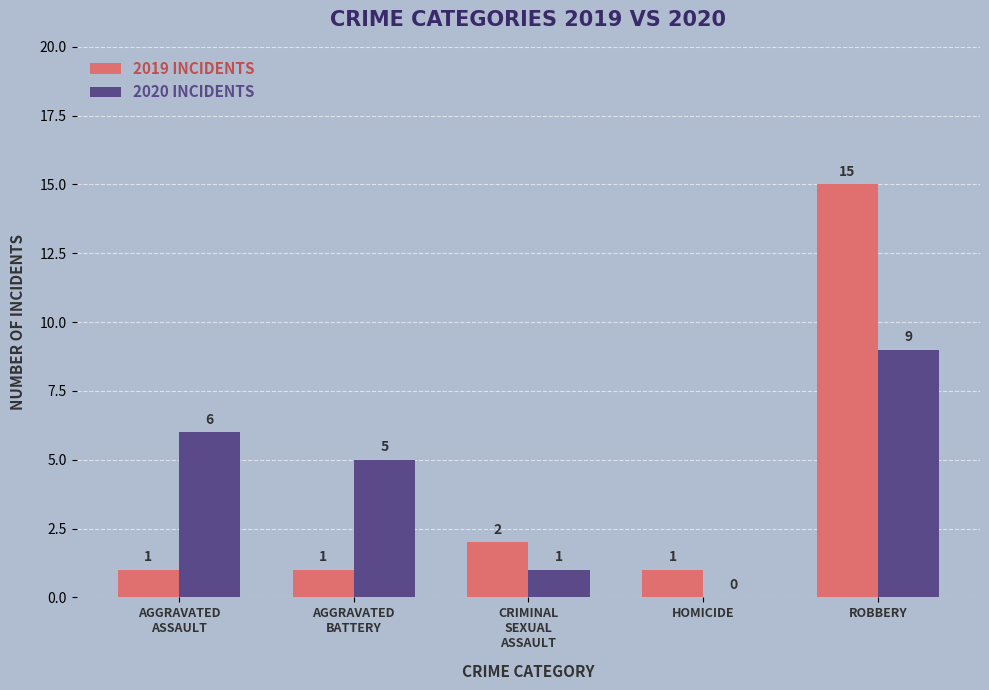

What is the maximum value shown in the chart?

15